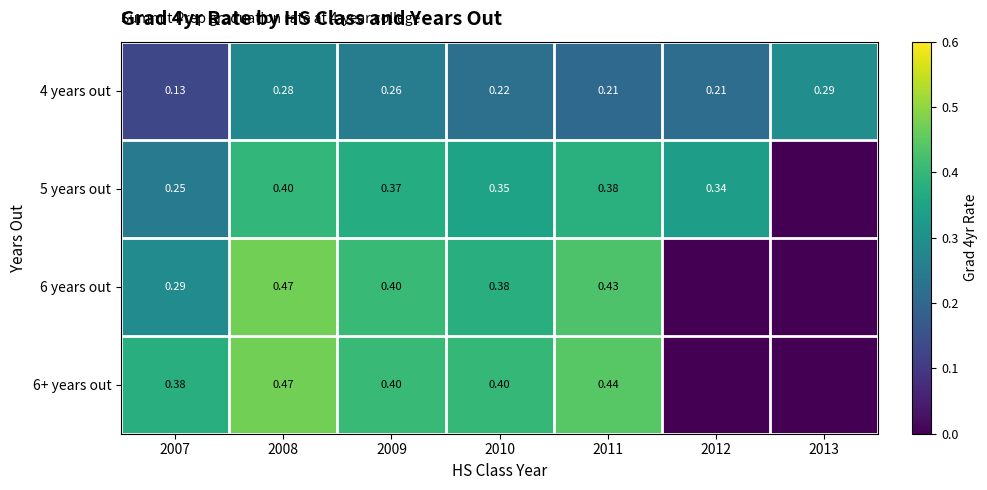

At which category is the sum across all series the highest?

2008